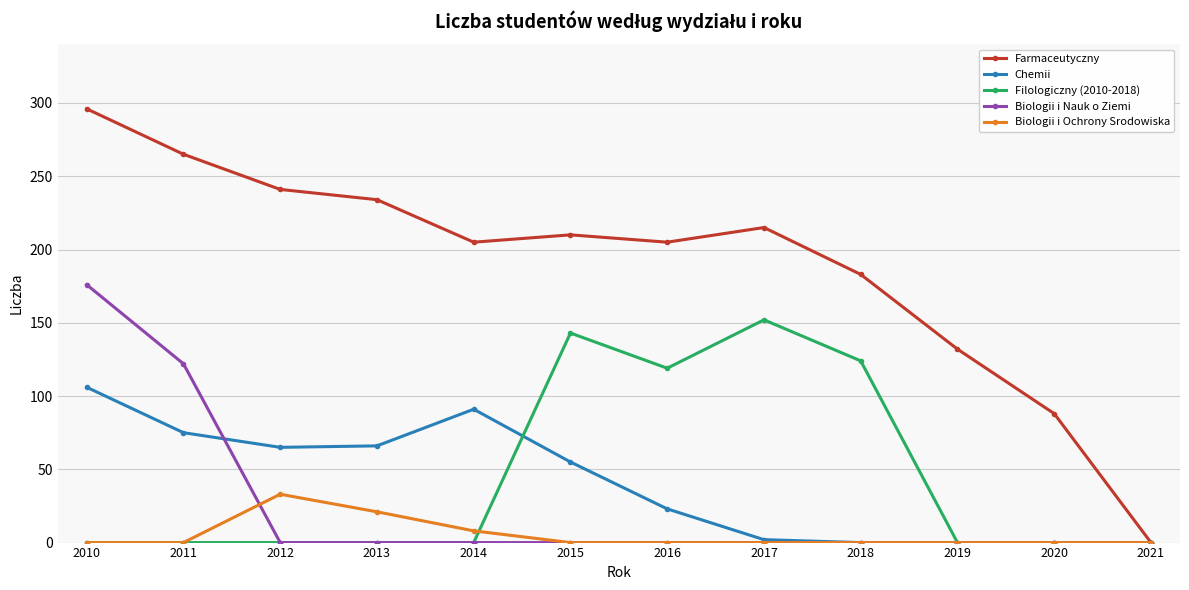

What is the total value across all series at 2012?

339